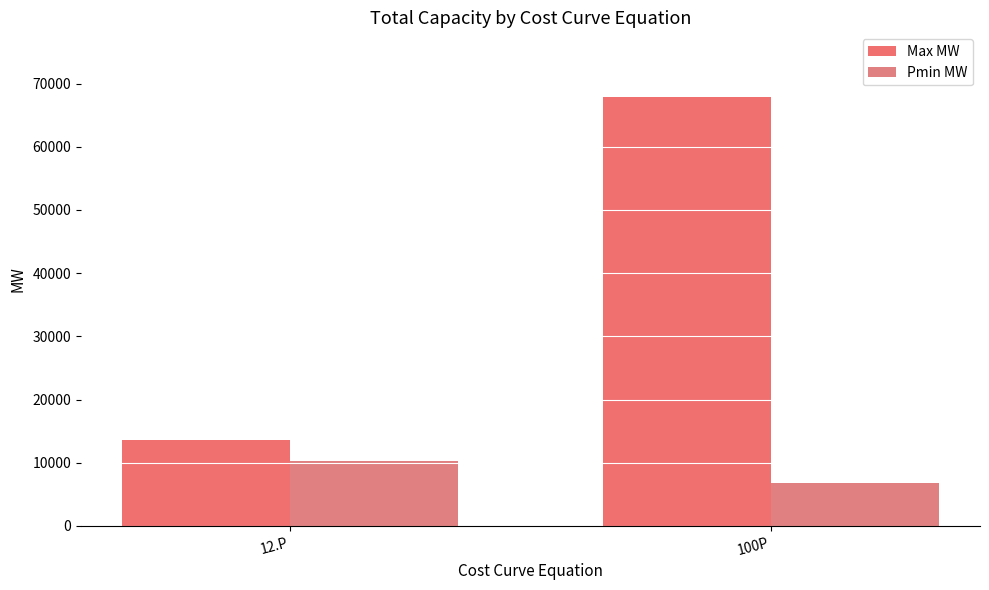

How many data points does each series have?

2